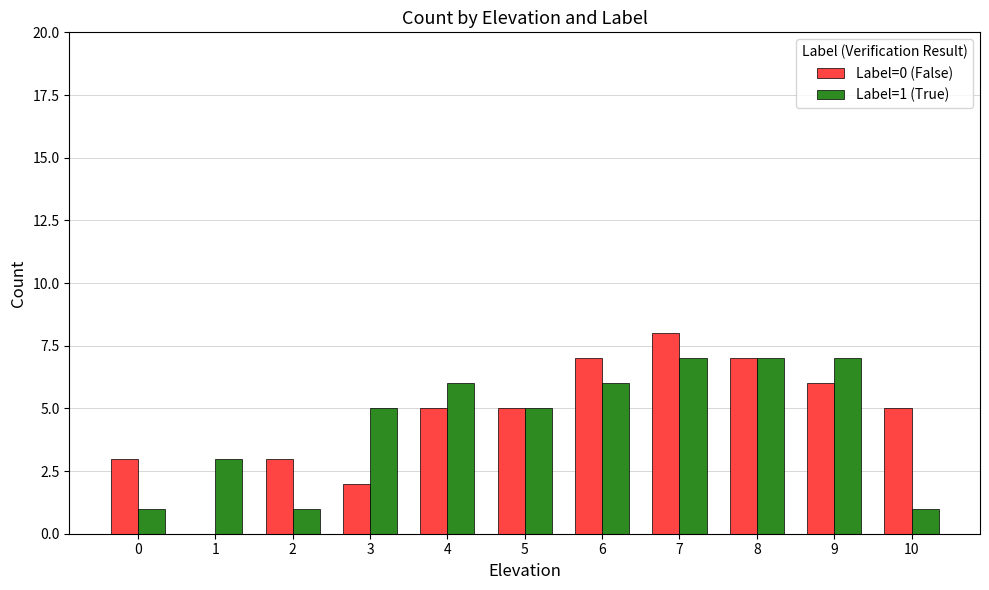

At which category is the sum across all series the highest?

7